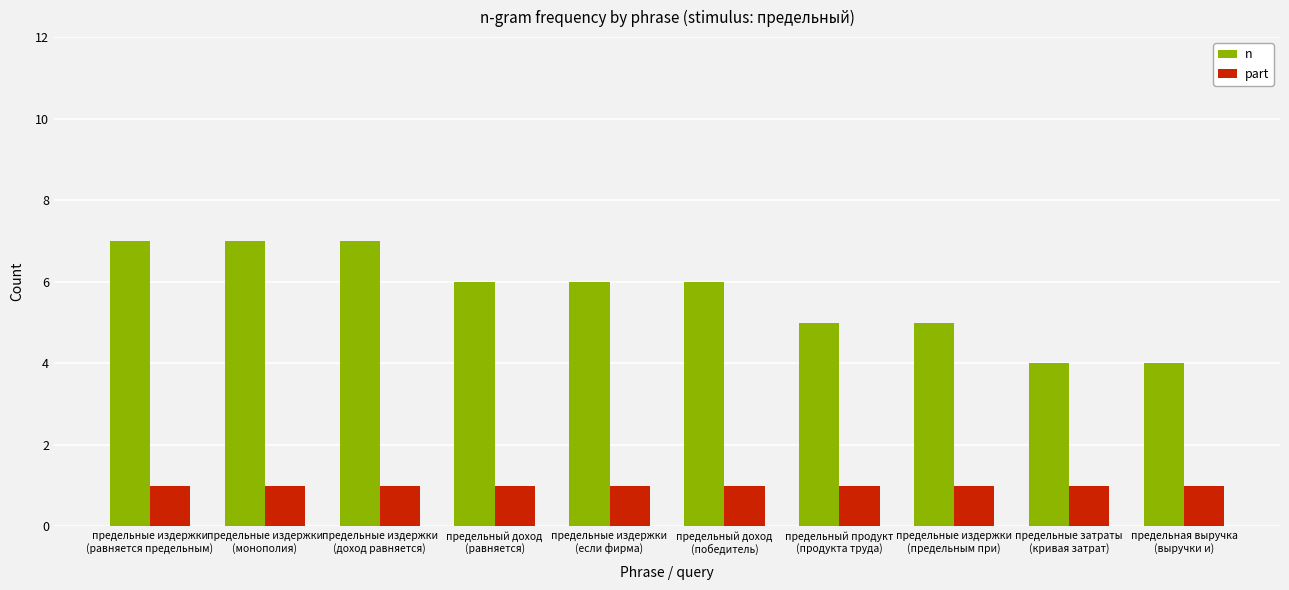

What is the sum of all part values?

10